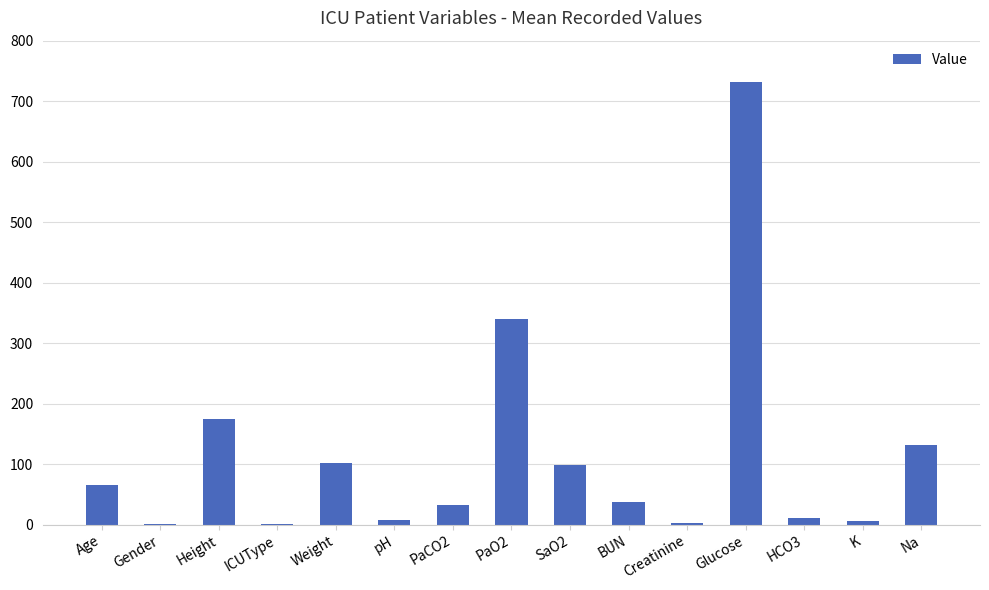

What is the sum of all values?

1740.2